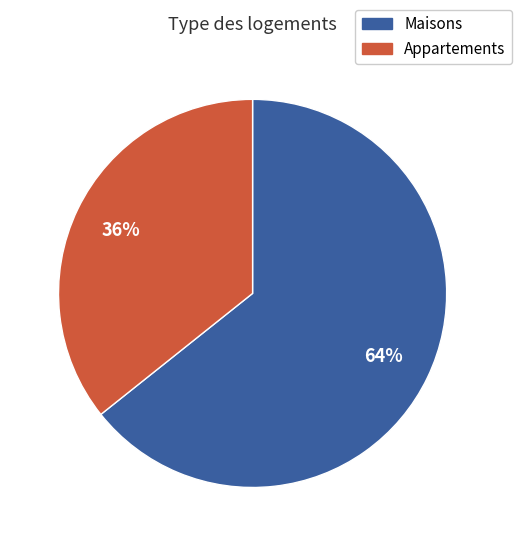

To the nearest percent, what portion does Appartements represent?

36%